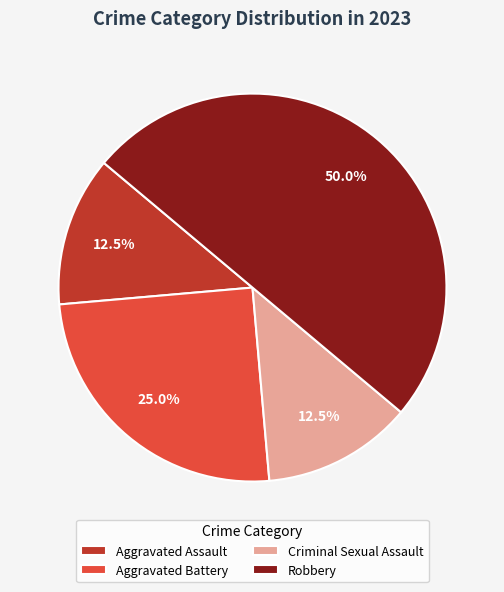

Approximately how many times larger is the value at Aggravated Battery compared to Criminal Sexual Assault?

2.0